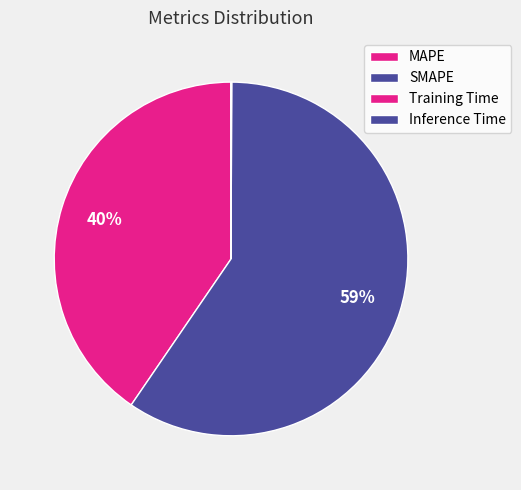

Does SMAPE account for over 50% of the chart?

Yes